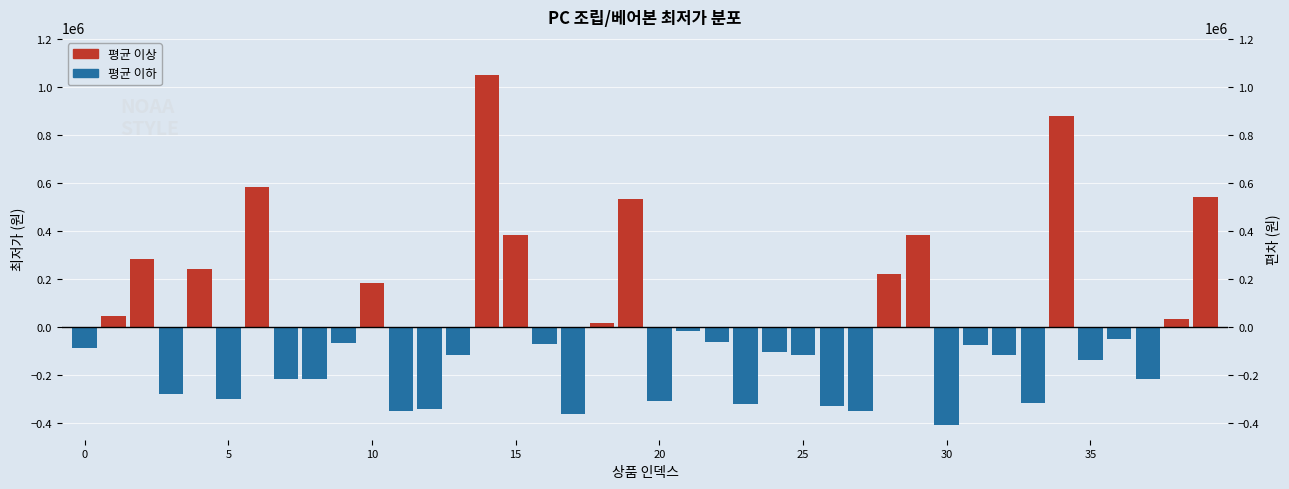

At which label does the data first exceed -75118?

1